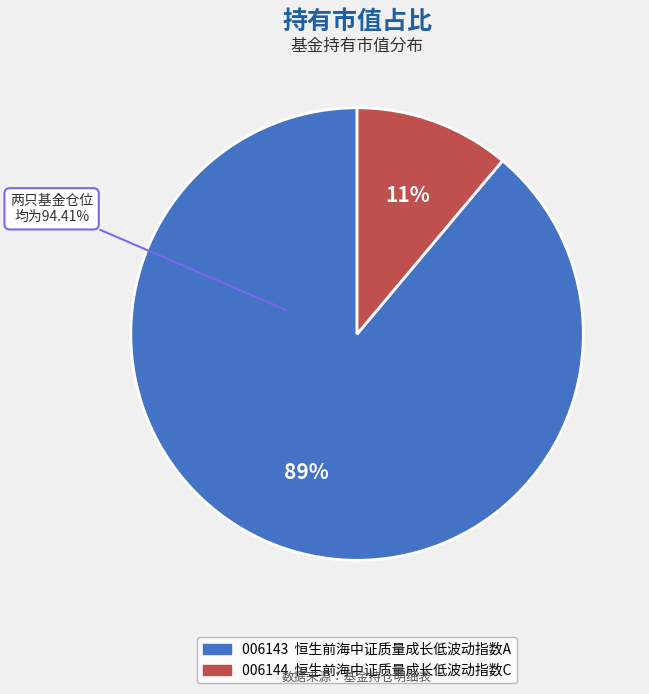

Is it true that 恒生前海中证质量成长低波动指数C is 1% of the pie?

False